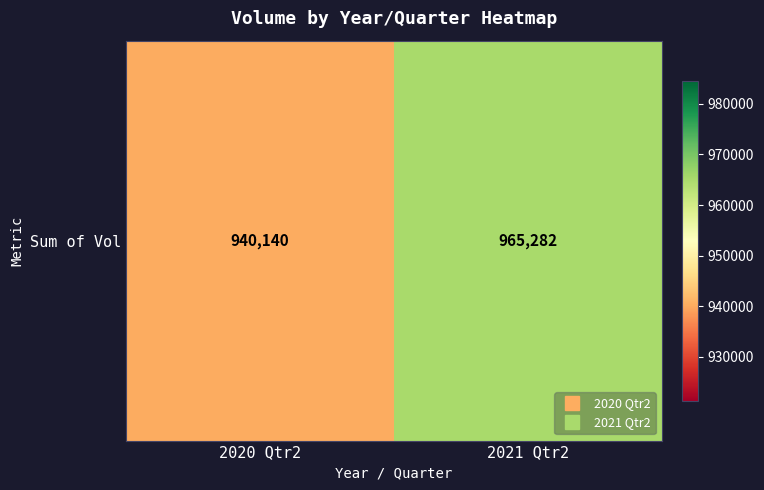

Reading right to left, extract all data points from this chart.

2021 Qtr2=965282	2020 Qtr2=940140